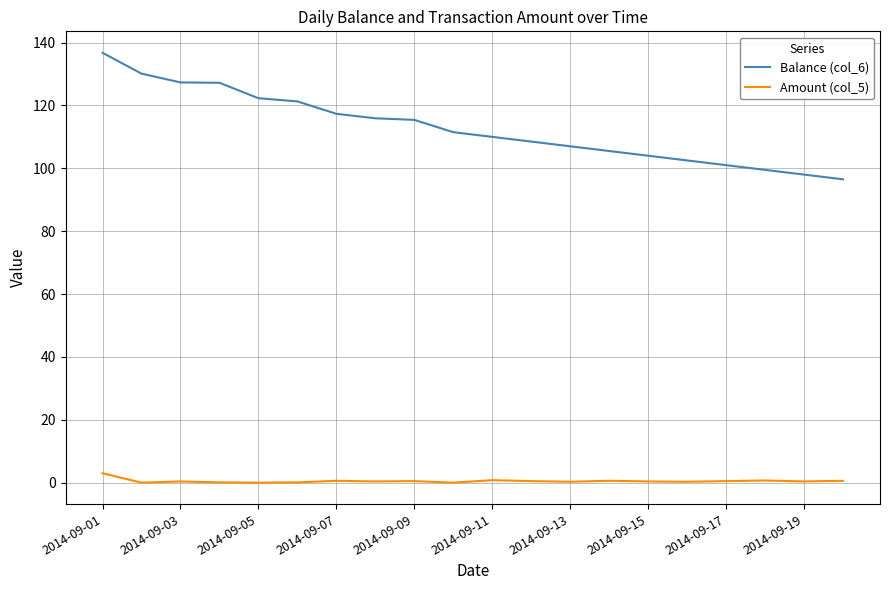

List the series in order of their peak value, lowest first.

Amount (col_5), Balance (col_6)